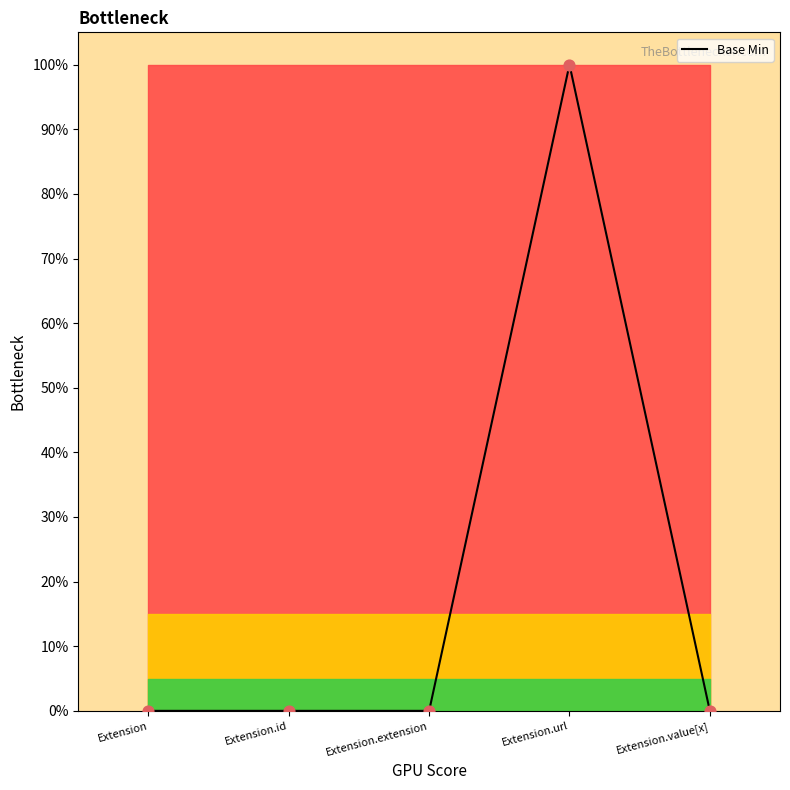

Which has a higher value, Extension.value[x] or Extension?

Extension.value[x]